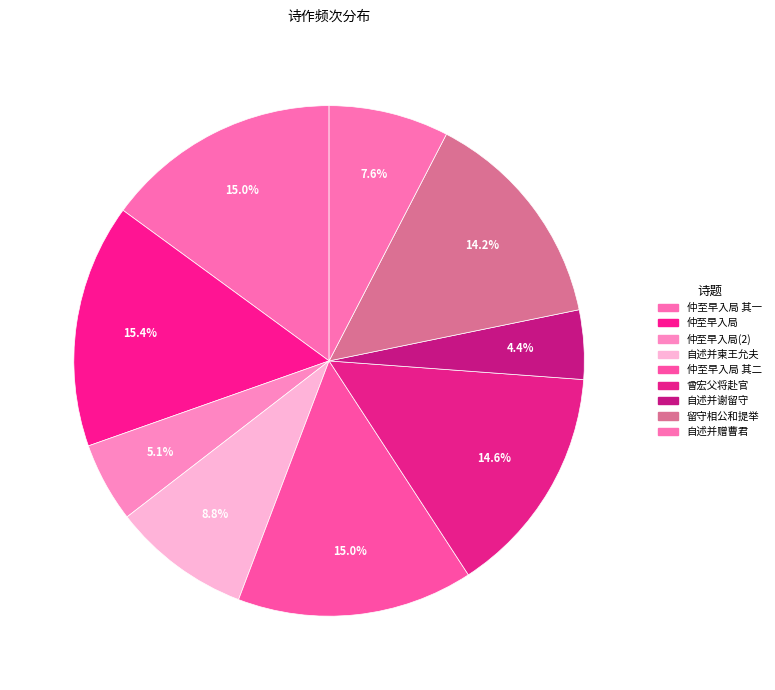

Count the number of slices in the pie.

9